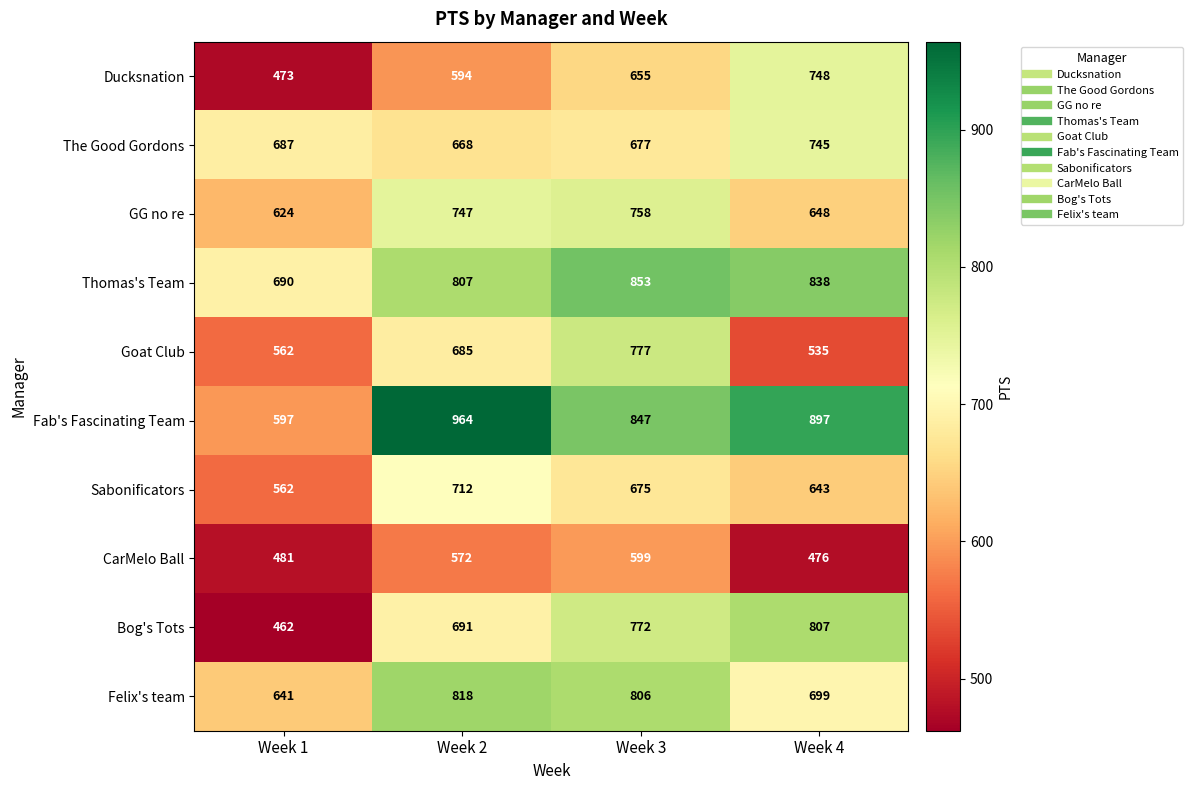

What is the total value across all series at Week 1?

5779